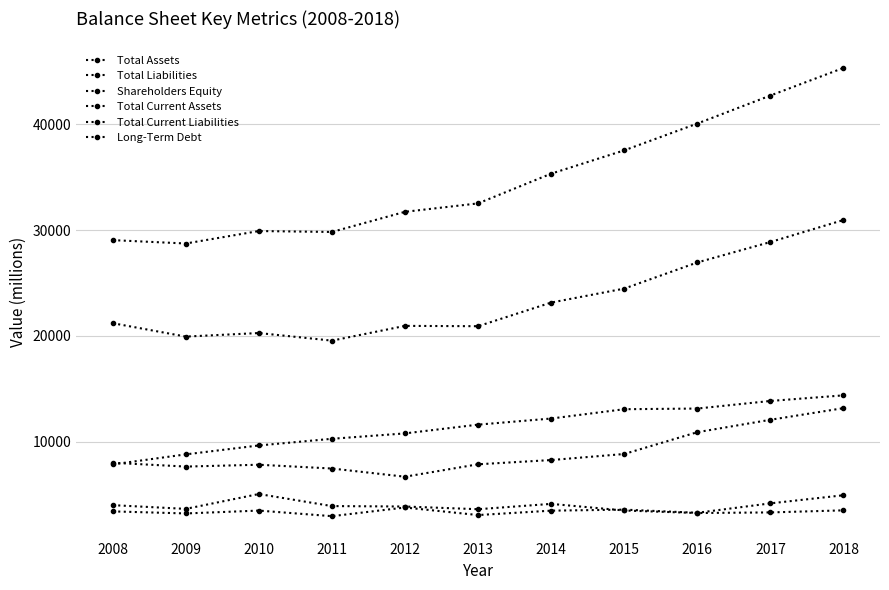

True or false: Total Liabilities has more than 1 points higher than both neighbors.

True